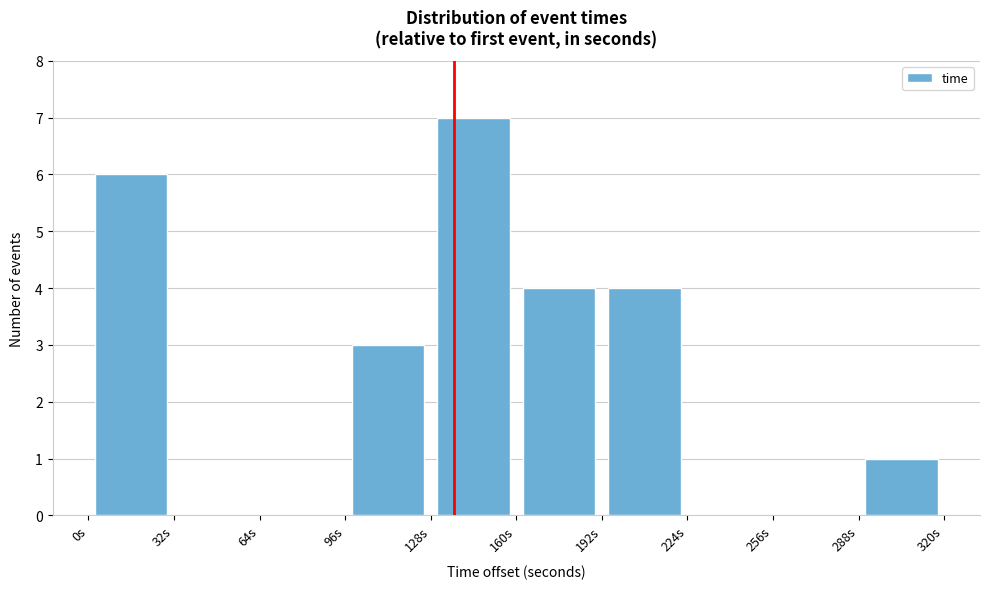

Reading left to right, list every bar in this chart as the range it spans on the x-axis followed by its height. Neither the bar edges nor the heights are printed on the chart, so give them approximately, as read against the axes.

0 to 30: 6
30 to 65: 0
65 to 95: 0
95 to 130: 3
130 to 160: 7
160 to 190: 4
190 to 225: 4
225 to 255: 0
255 to 290: 0
290 to 320: 1